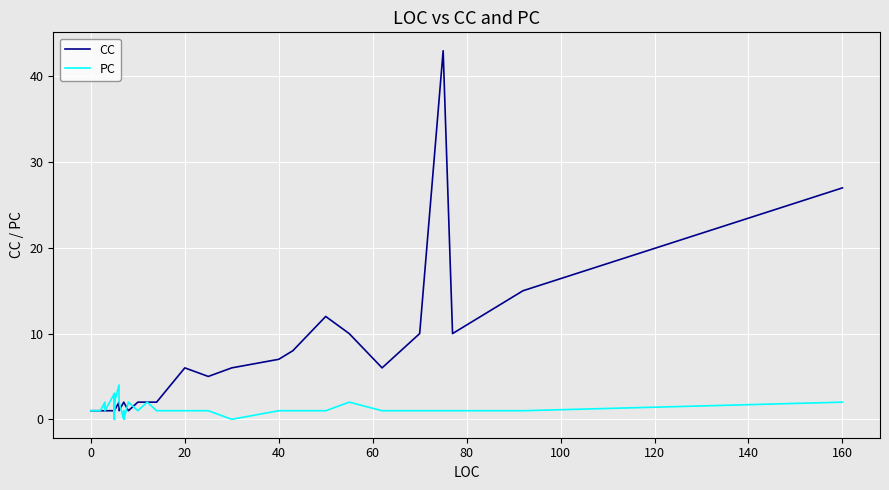

Rank the series by their average value, from lowest to highest.

PC, CC